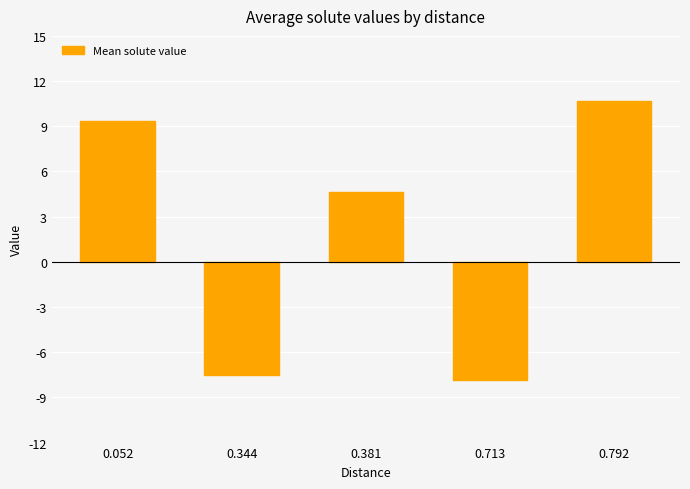

List the labels in order of value, smallest first.

0.713, 0.344, 0.381, 0.052, 0.792